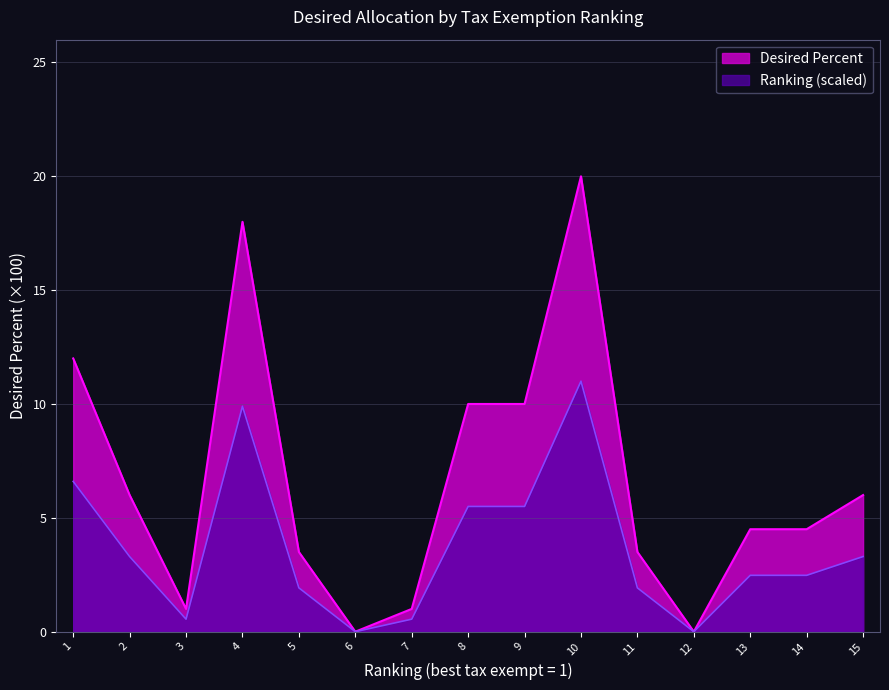

Rank the series by their maximum value, from highest to lowest.

Desired Percent, Ranking (scaled)